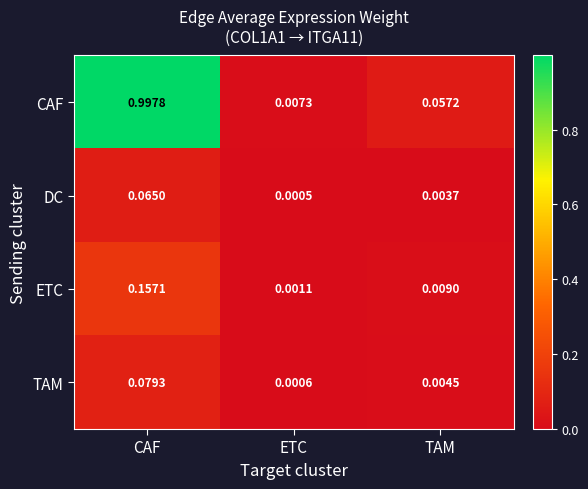

Rank the series by their maximum value, from highest to lowest.

CAF, ETC, TAM, DC